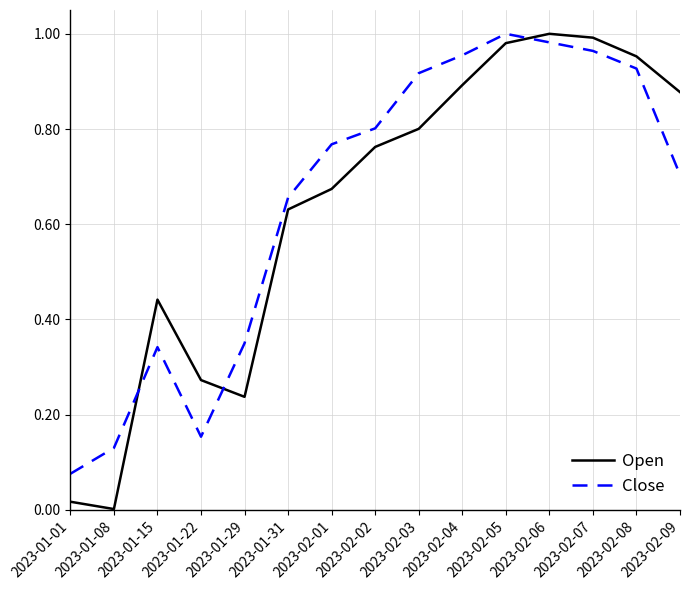

Where is Close nearest to the value 0?

2023-01-01